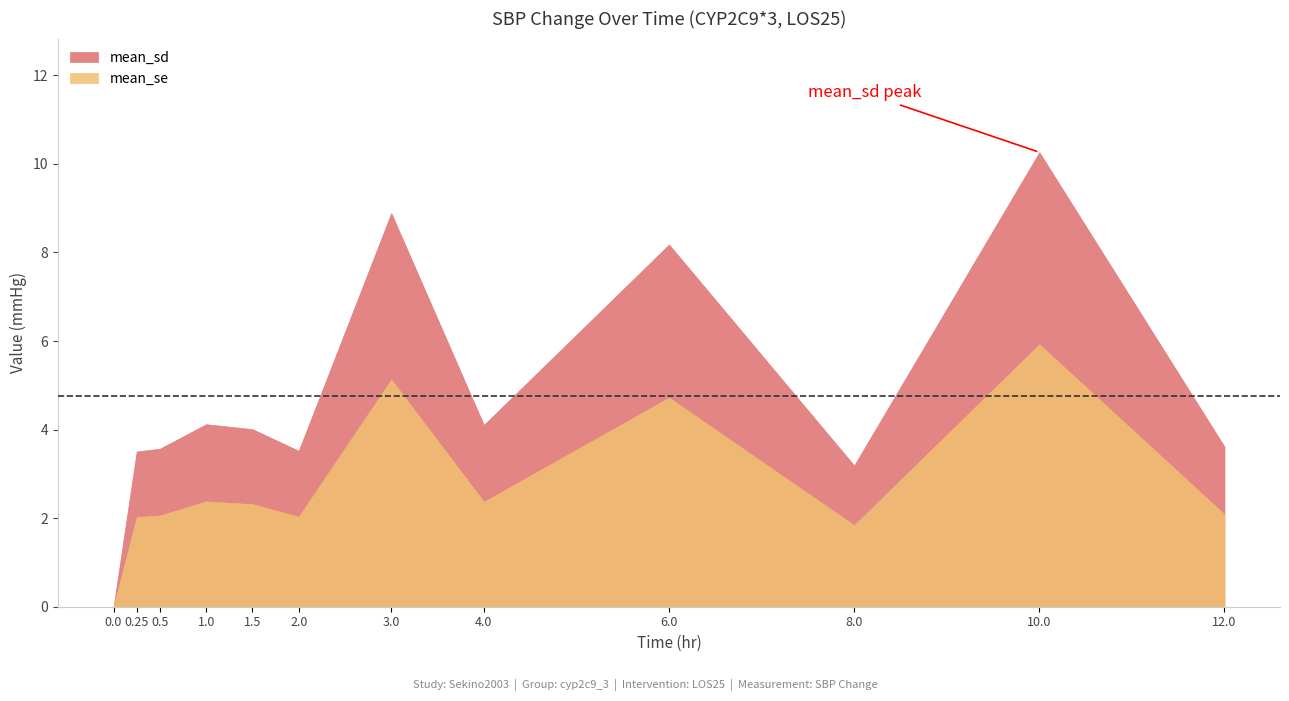

What is the label of the 9th point from the right?

1.0